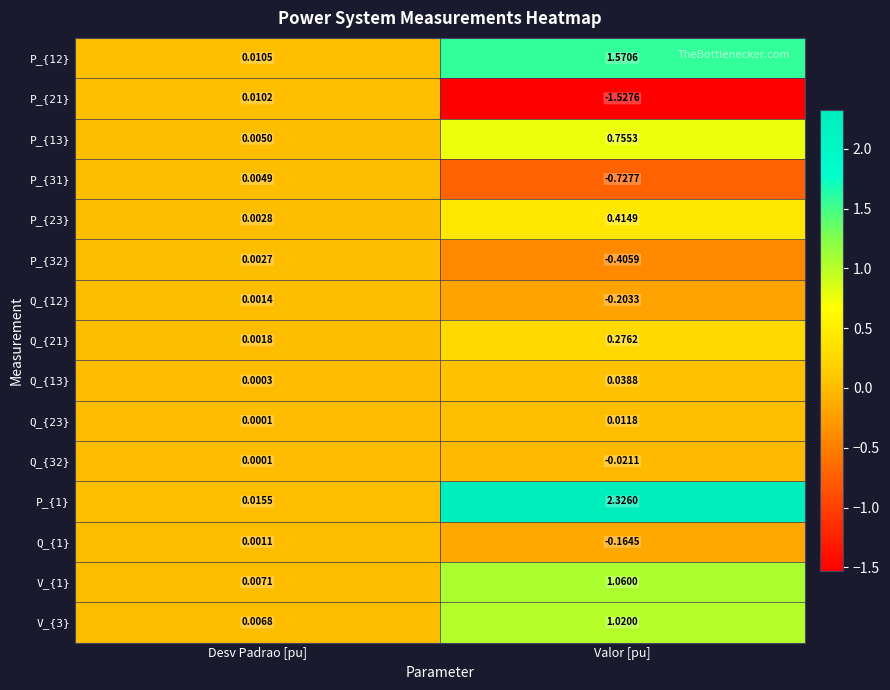

At which label does P_{12} reach its peak?

Valor [pu]